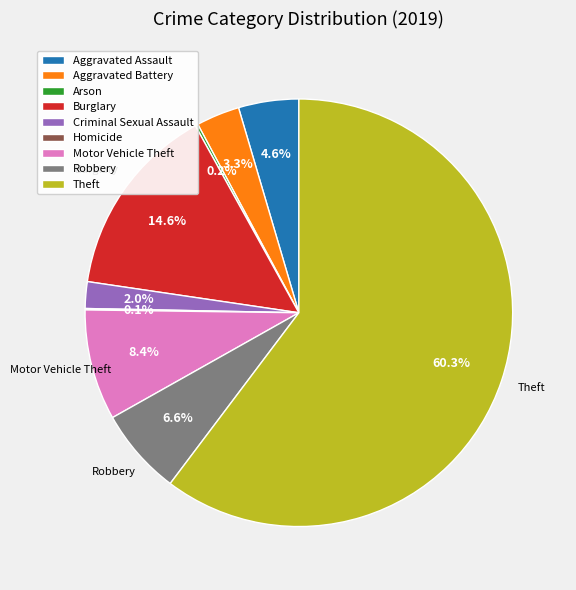

Between Robbery and Burglary, which is larger?

Burglary